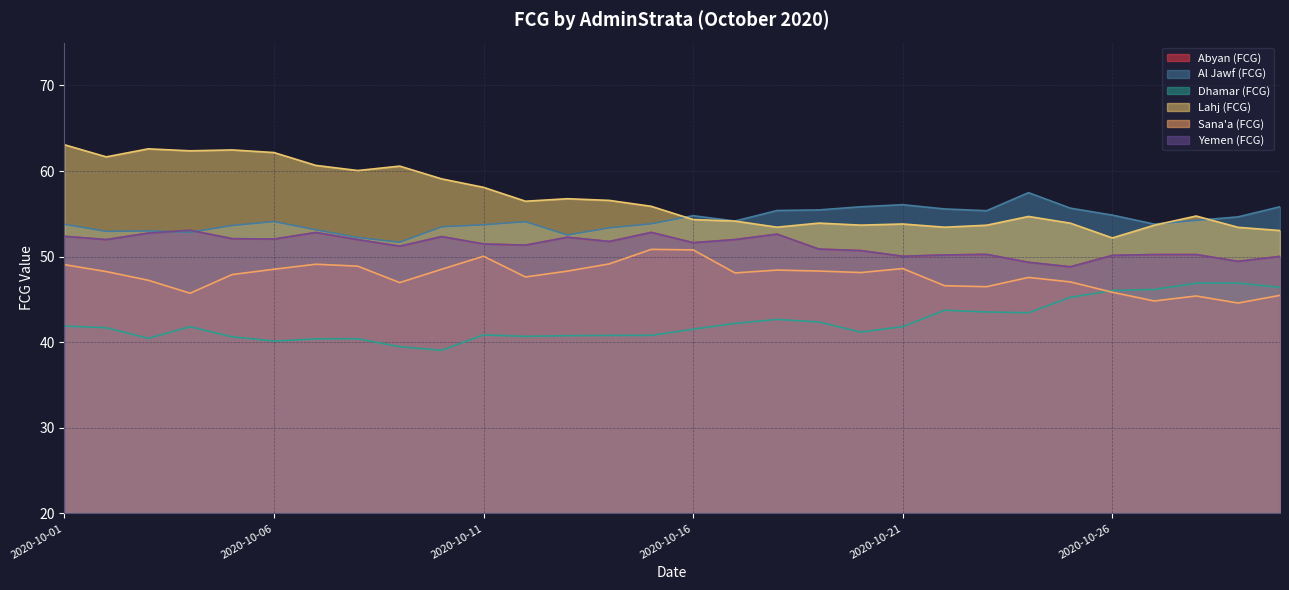

Which series changed the most between 2020-10-23 and 2020-10-28?

Dhamar (FCG)